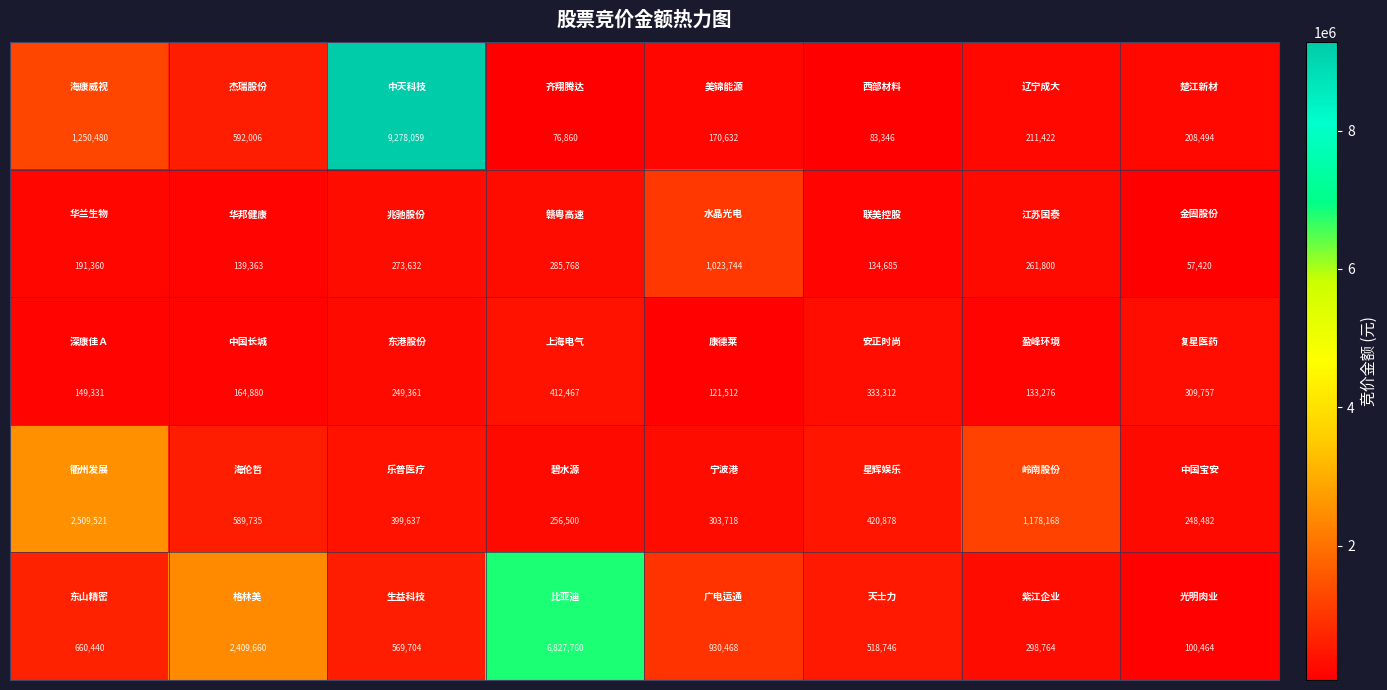

What is the greatest value displayed?

9278059